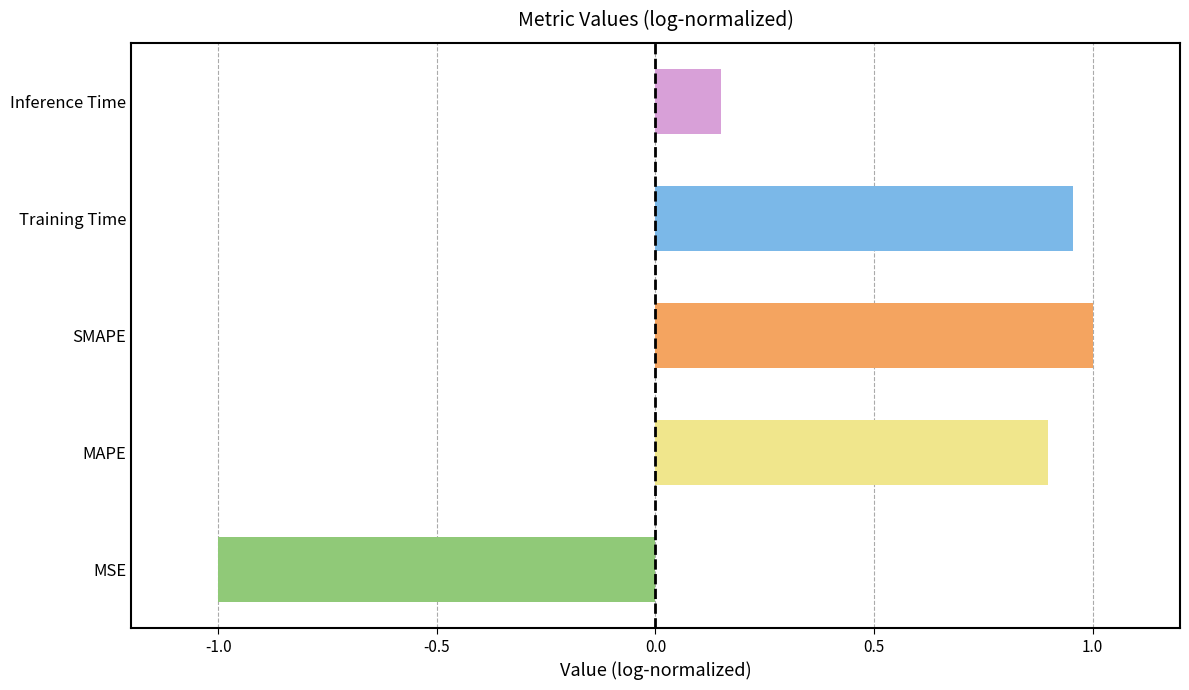

What is the difference between the second highest and minimum values?

2.0